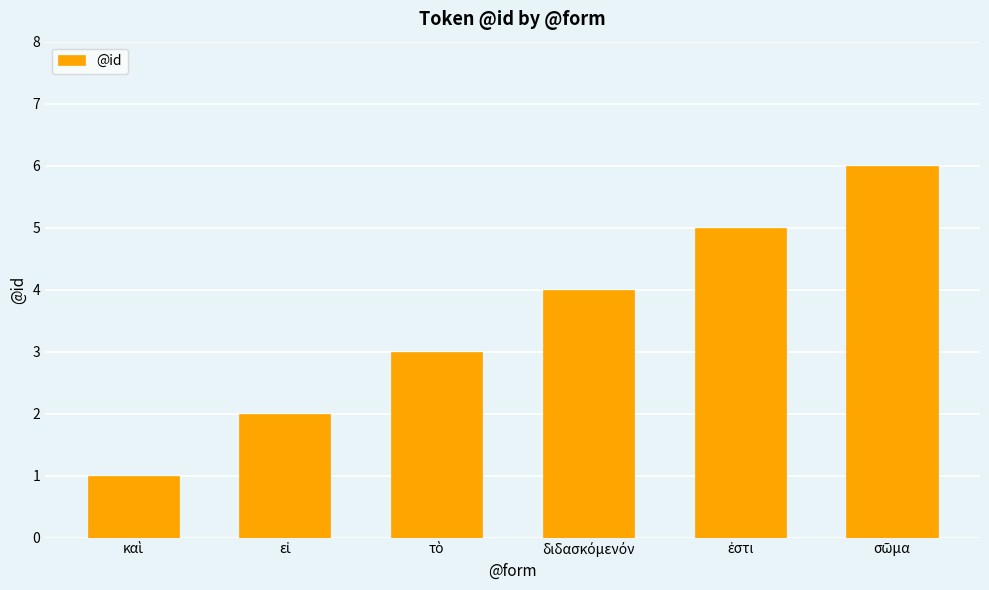

What is the difference between the second highest and minimum values?

4